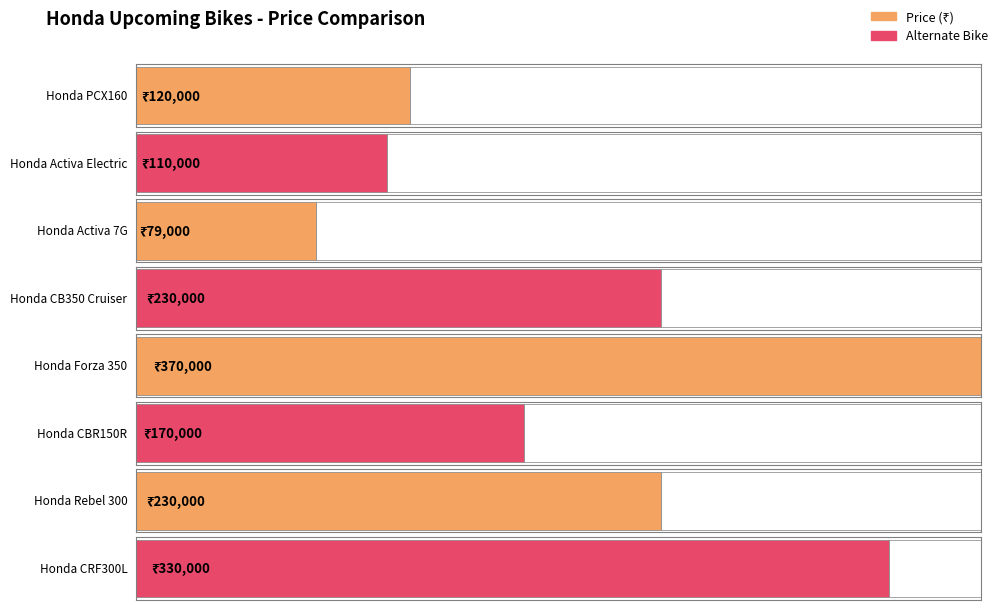

Which category has the lowest value across all series?

Honda Activa 7G